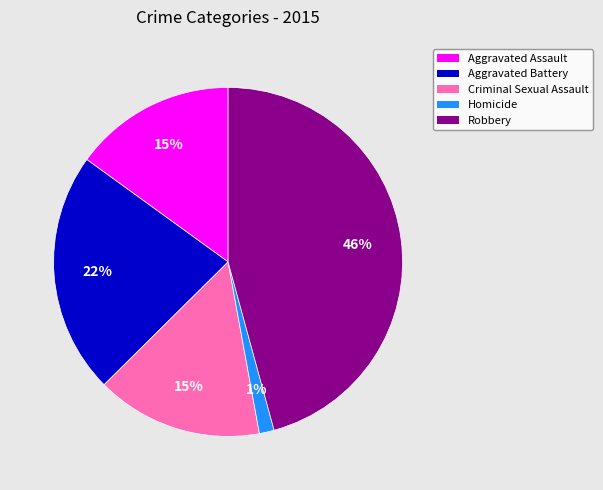

Is it true that Aggravated Assault is 8% of the pie?

False